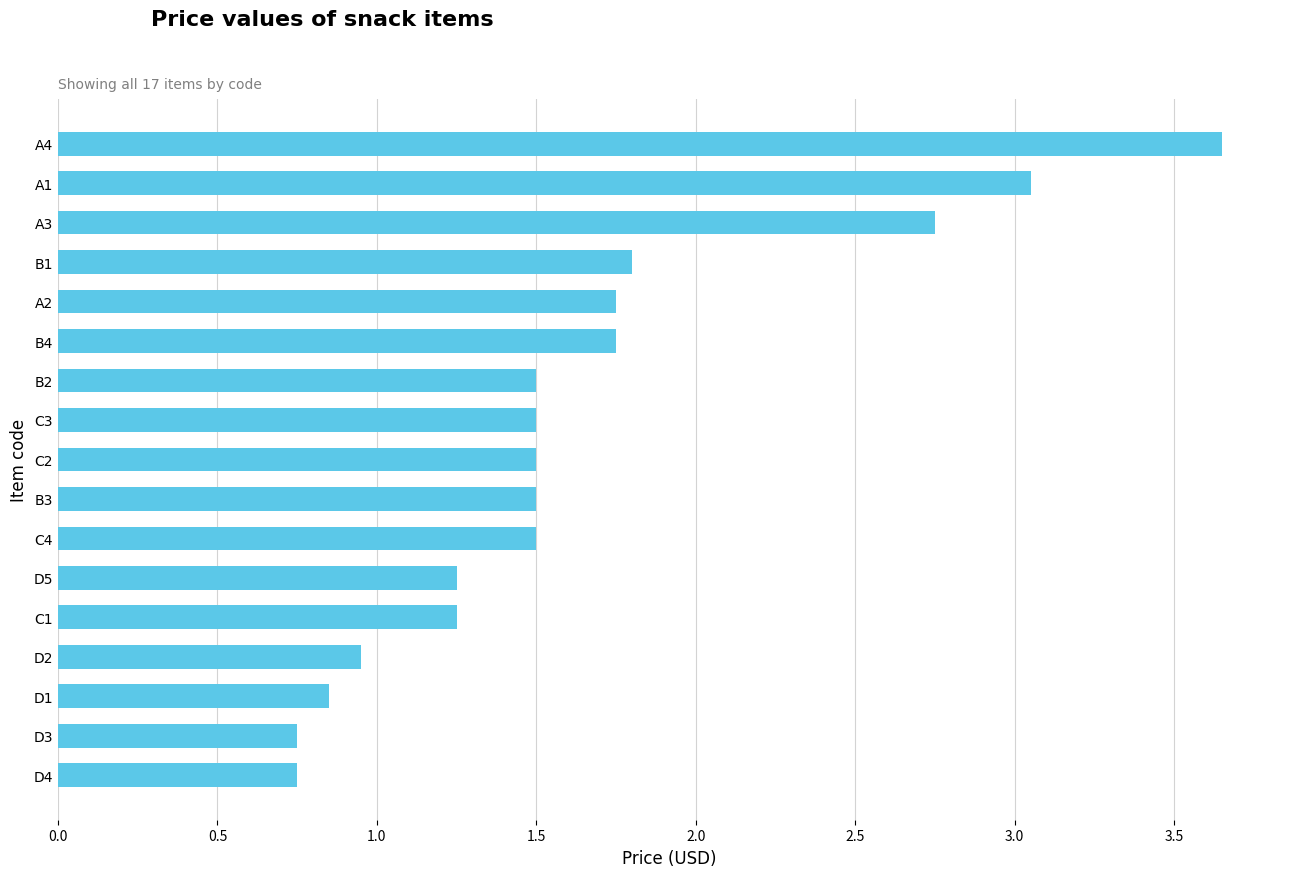

True or false: the data shows 1.8 at A2.

True